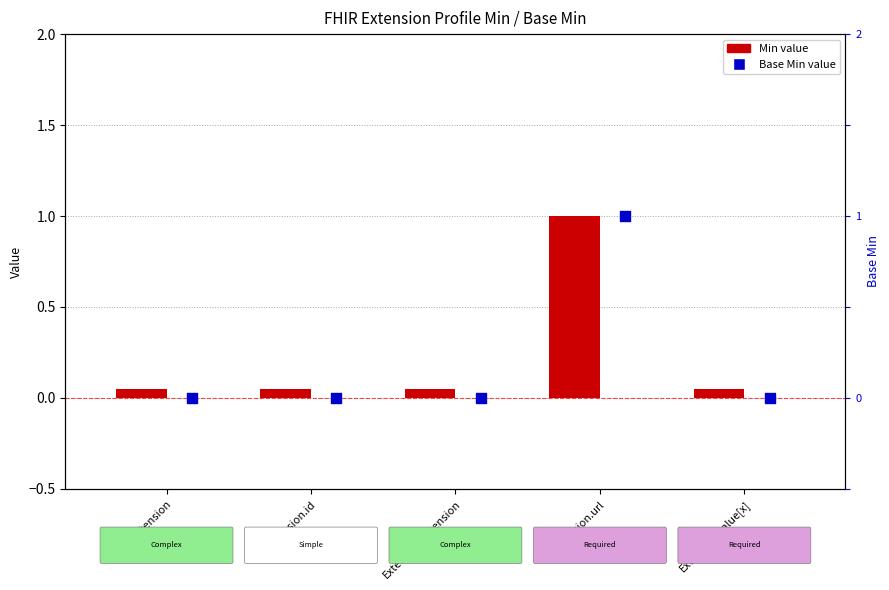

Which has a higher value, Extension.url or Extension?

Extension.url